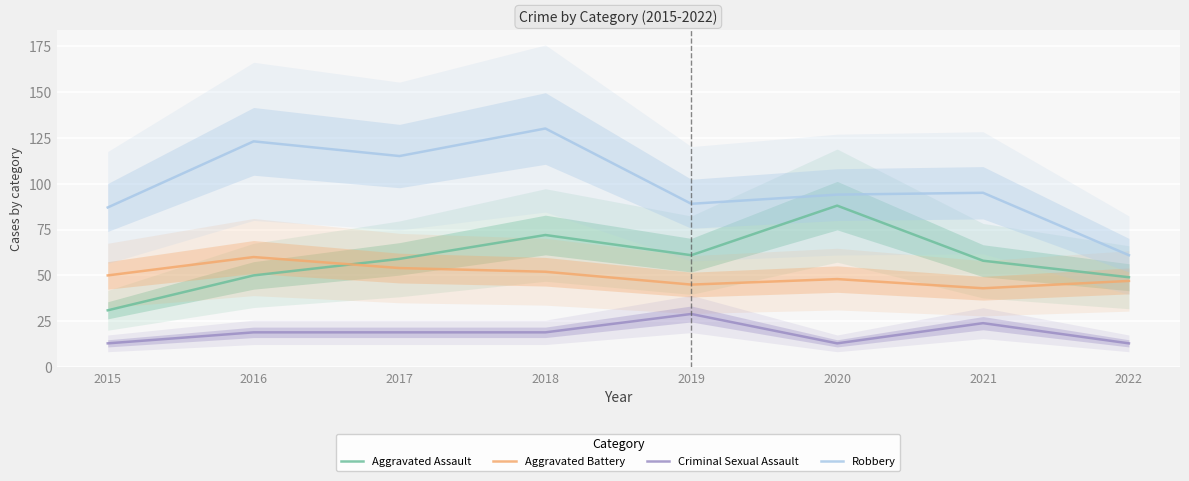

How many categories are shown in the chart?

8